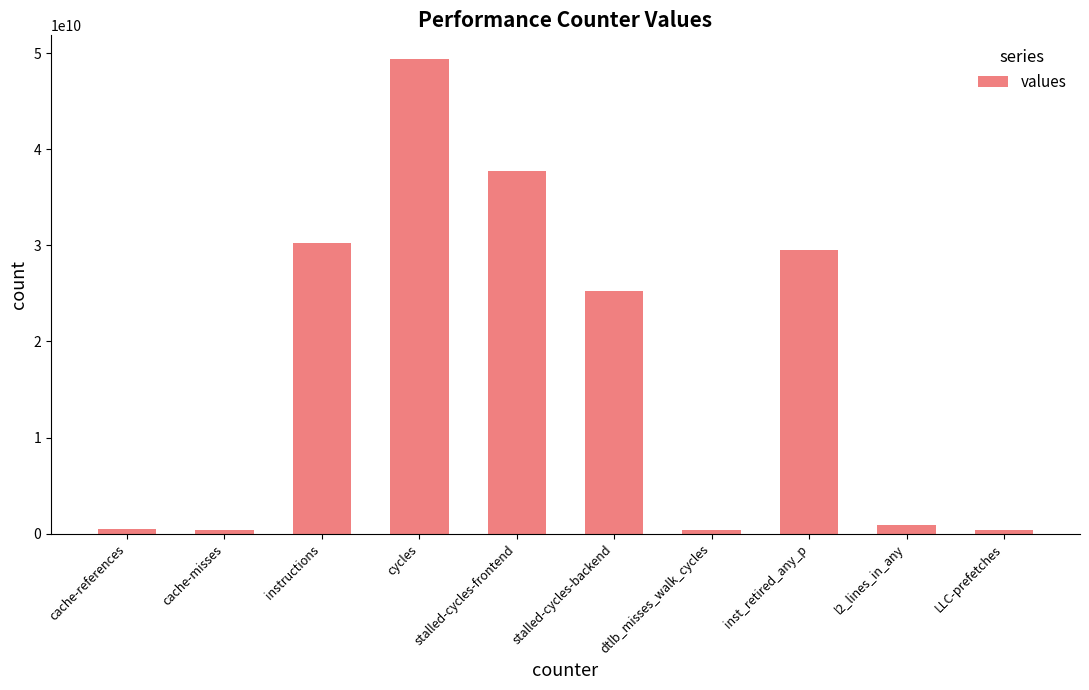

What is the maximum value shown in the chart?

49395548185